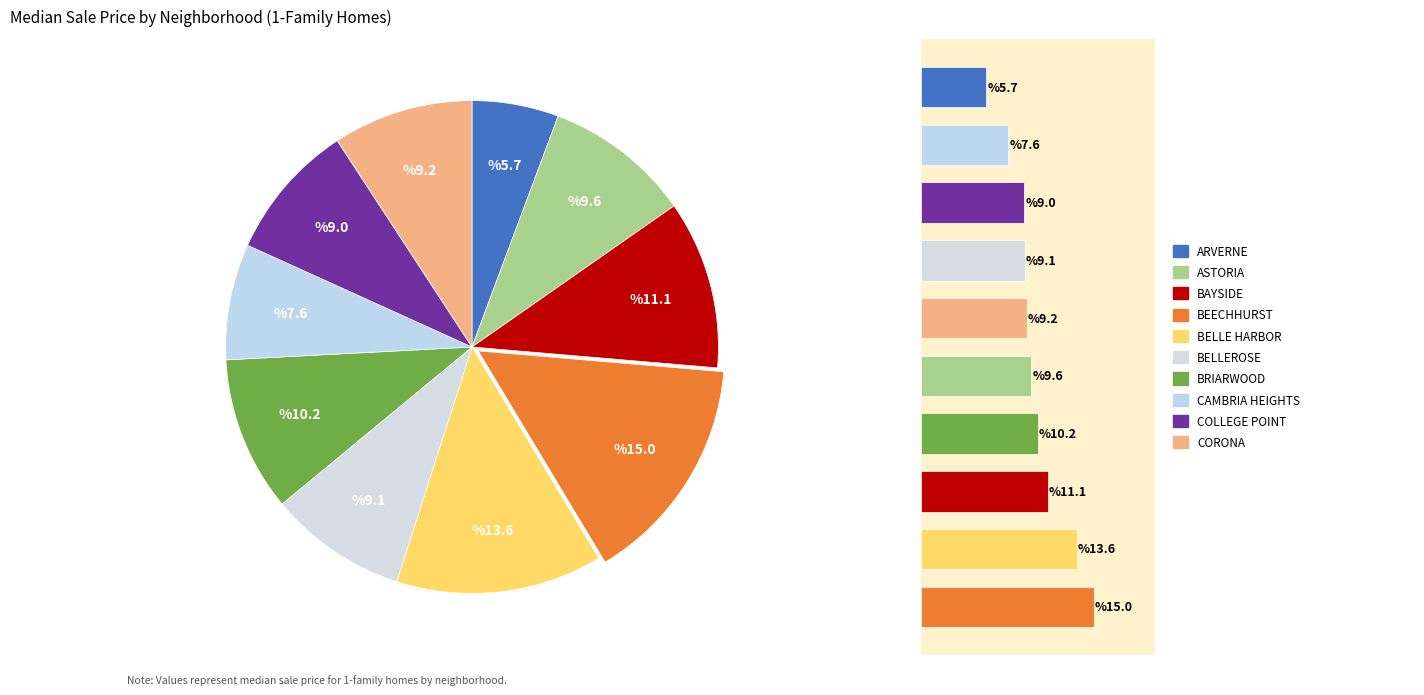

Is there a majority slice in this chart?

No